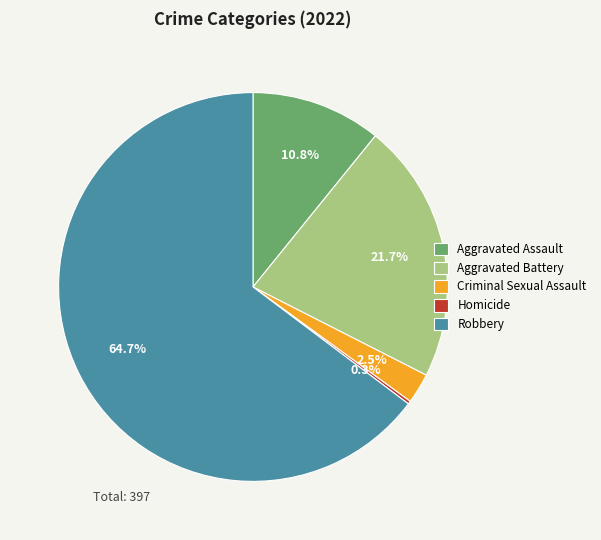

Which slice represents more than half of the pie?

Robbery